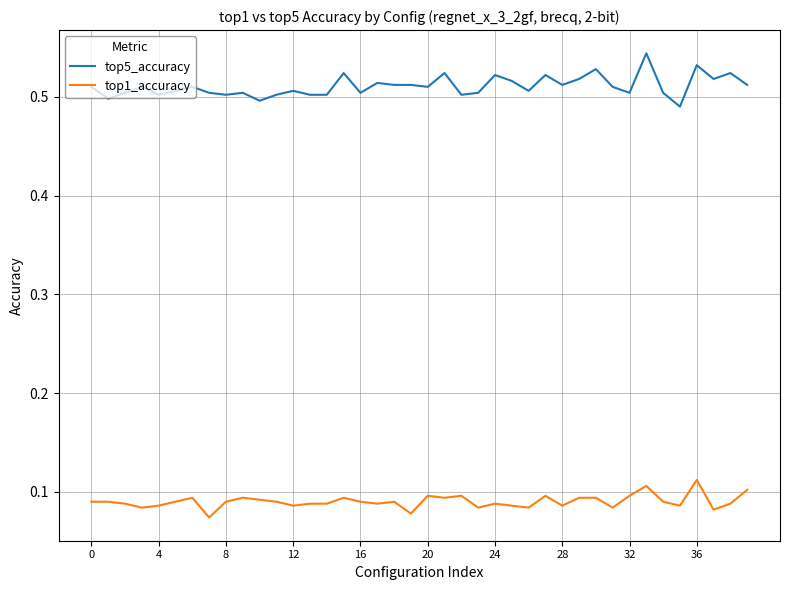

Which series has the largest range (max minus min)?

top5_accuracy